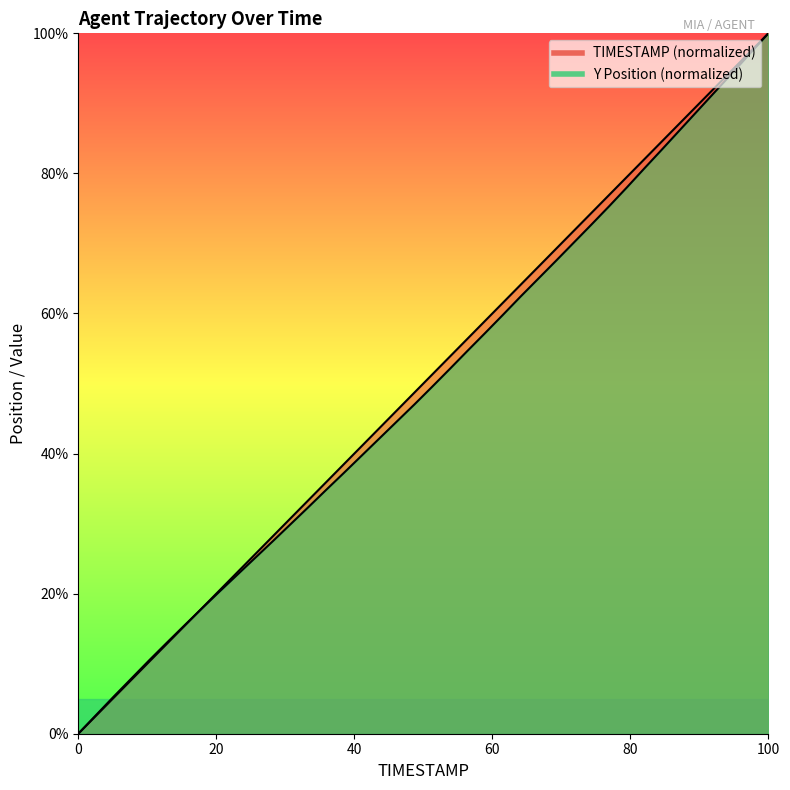

True or false: TIMESTAMP and Y intersect in this chart.

True